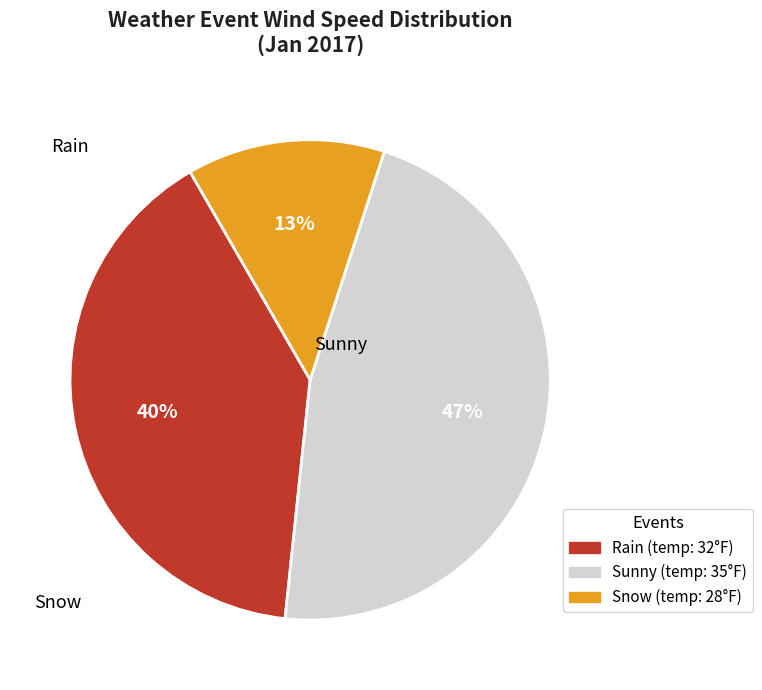

To the nearest percent, what is the combined percentage of Sunny and Snow?

60%